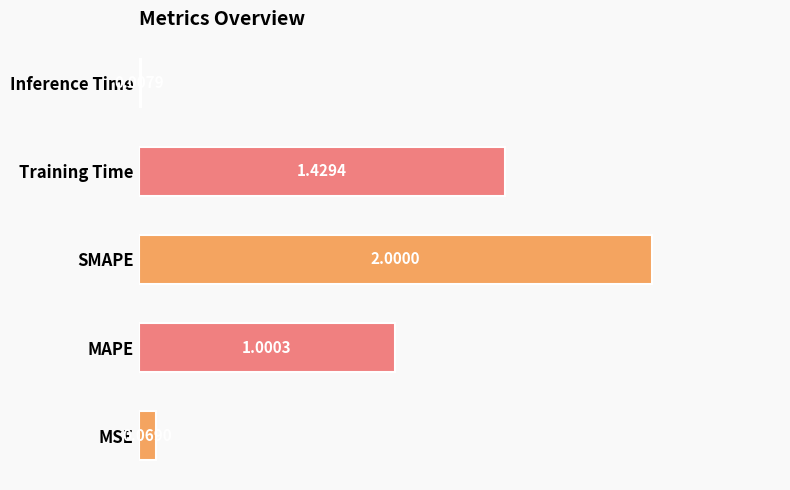

What is the change in value from SMAPE to Training Time?

-0.6